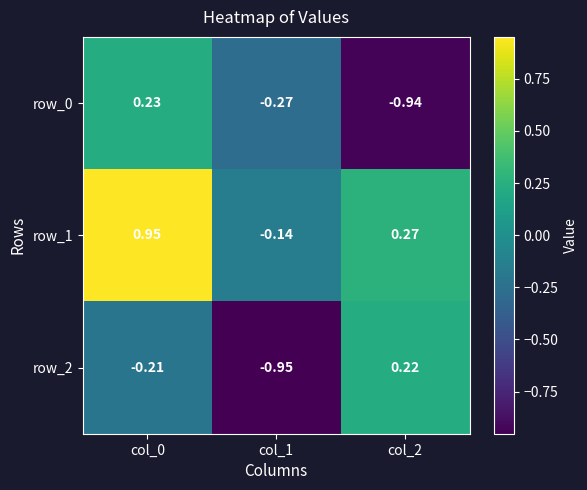

Is it true that row_0 equals 0.0 at col_0?

False